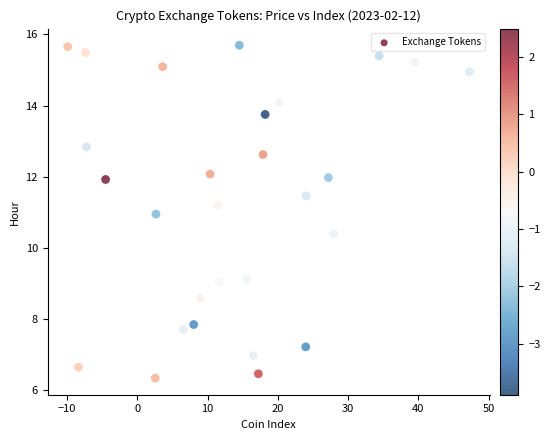

What is the range of X values (max minus min)?

57.2